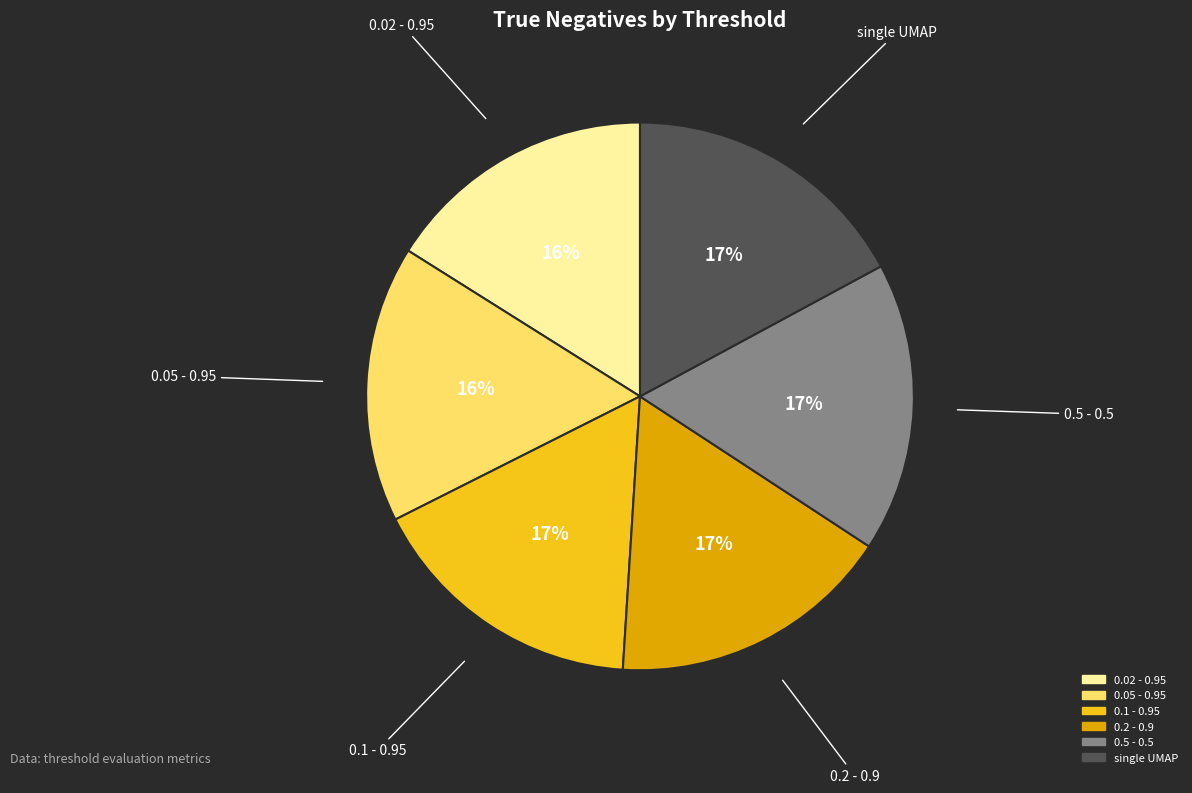

Is it true that 0.2 - 0.9 is 26% of the pie?

False